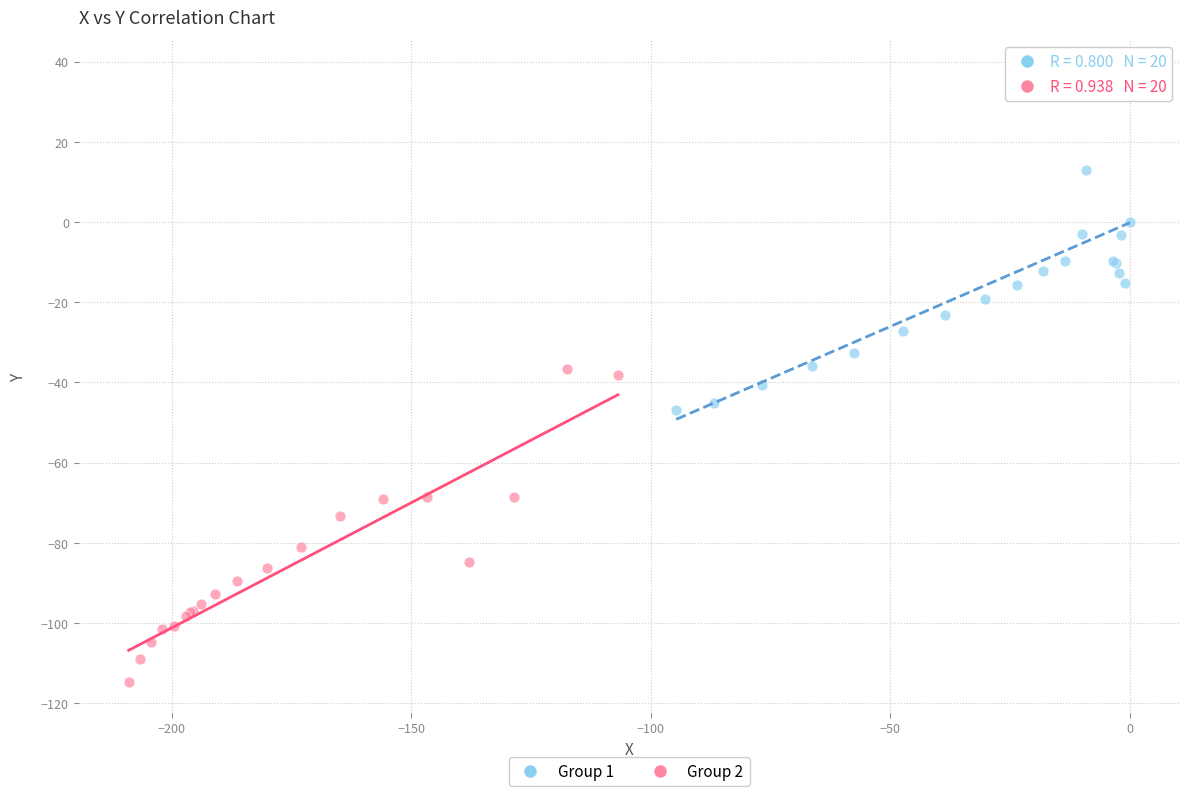

Which series reaches the maximum Y coordinate?

Group 1